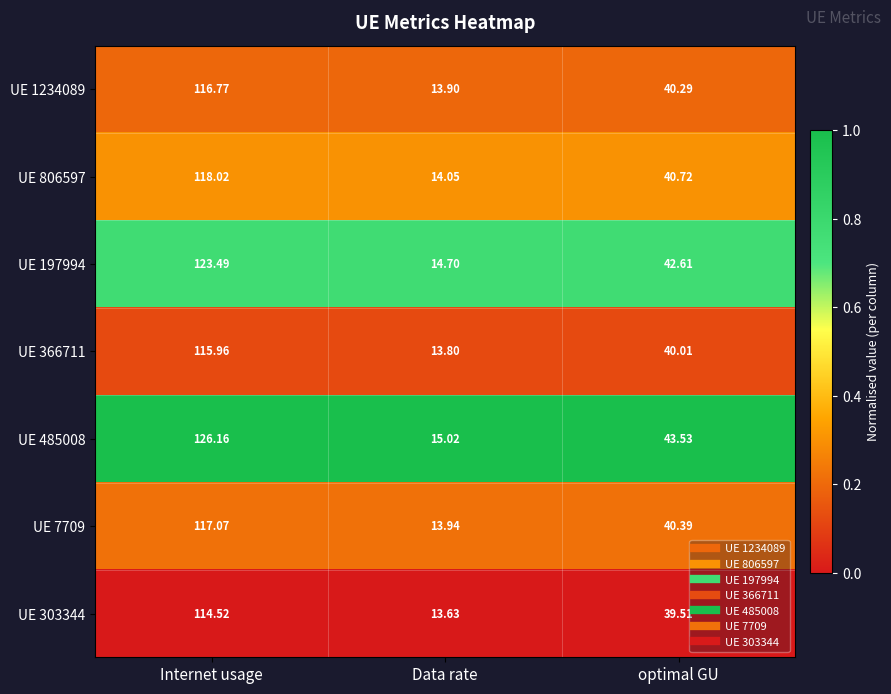

Where is UE 1234089 nearest to the value 65?

optimal GU